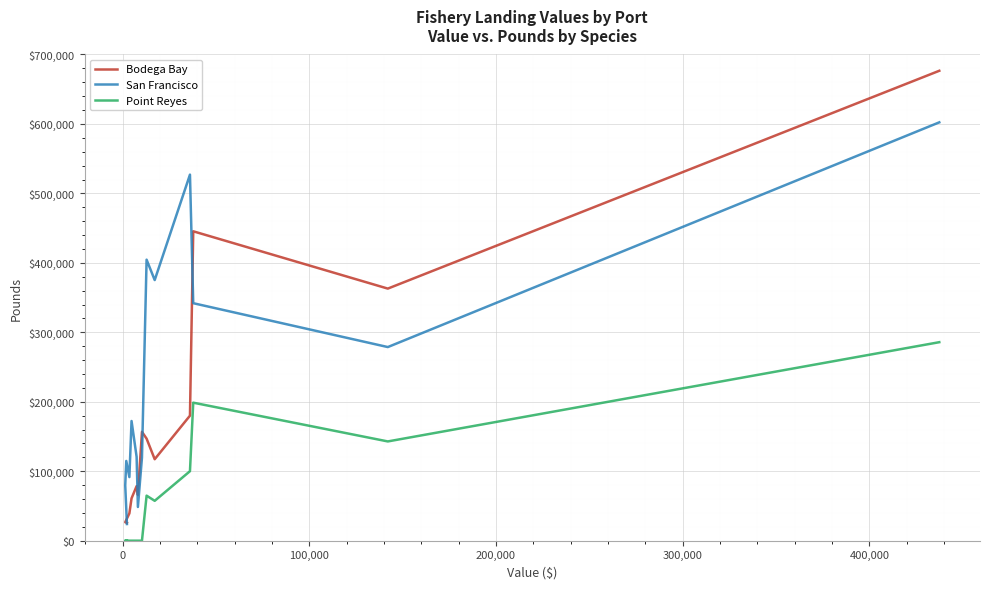

How many series are shown in this chart?

3